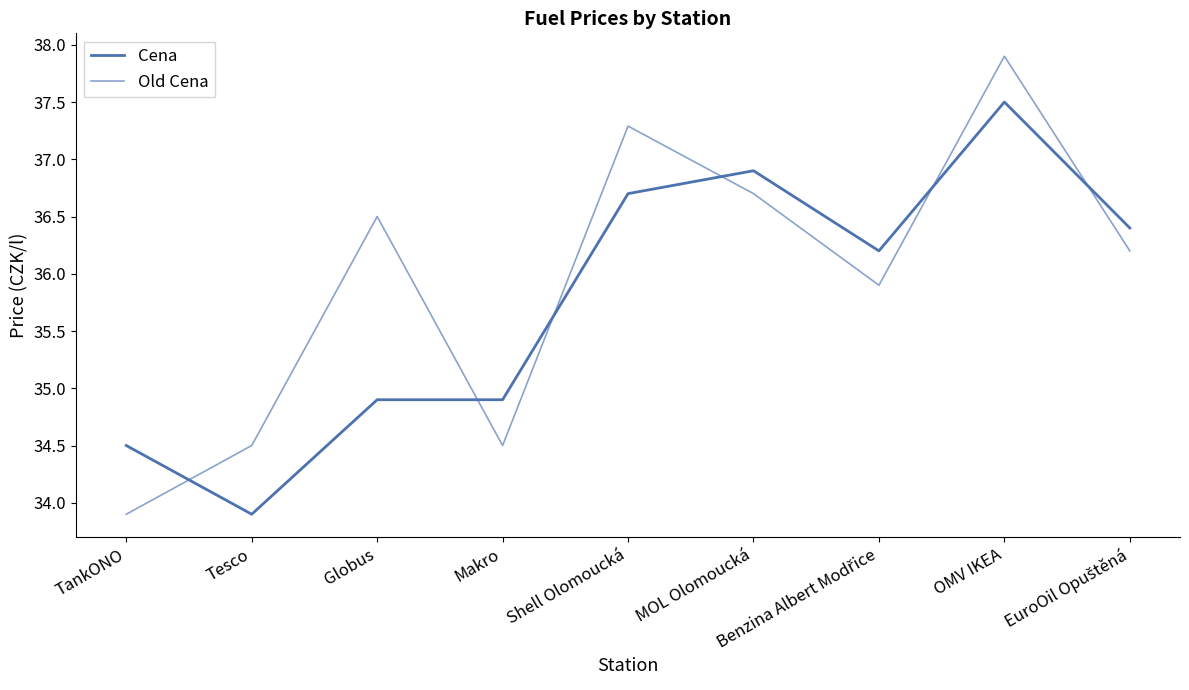

What is the total value across all series at OMV IKEA?

75.4